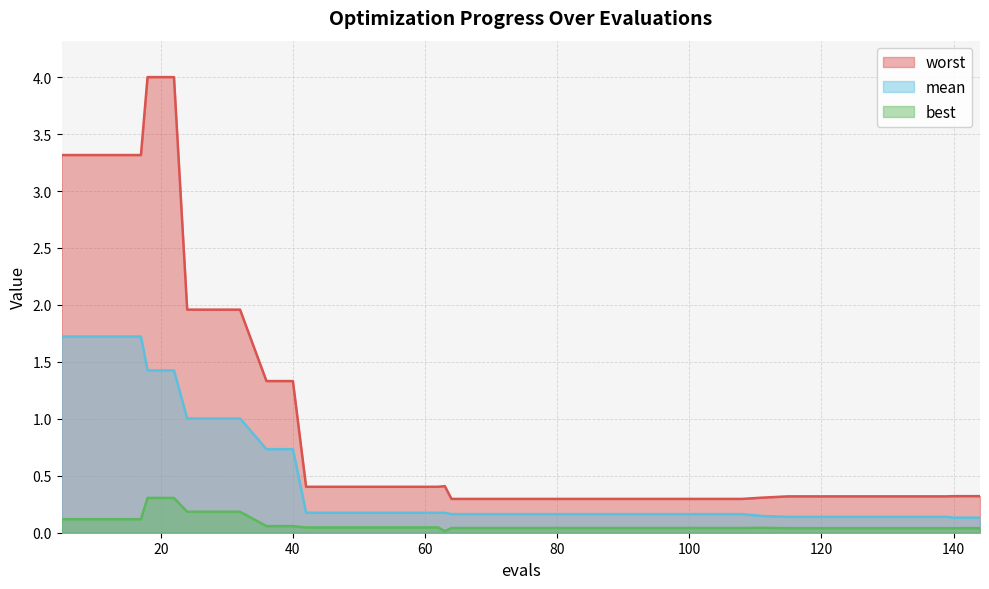

Which has a higher value, 18 or 64?

18